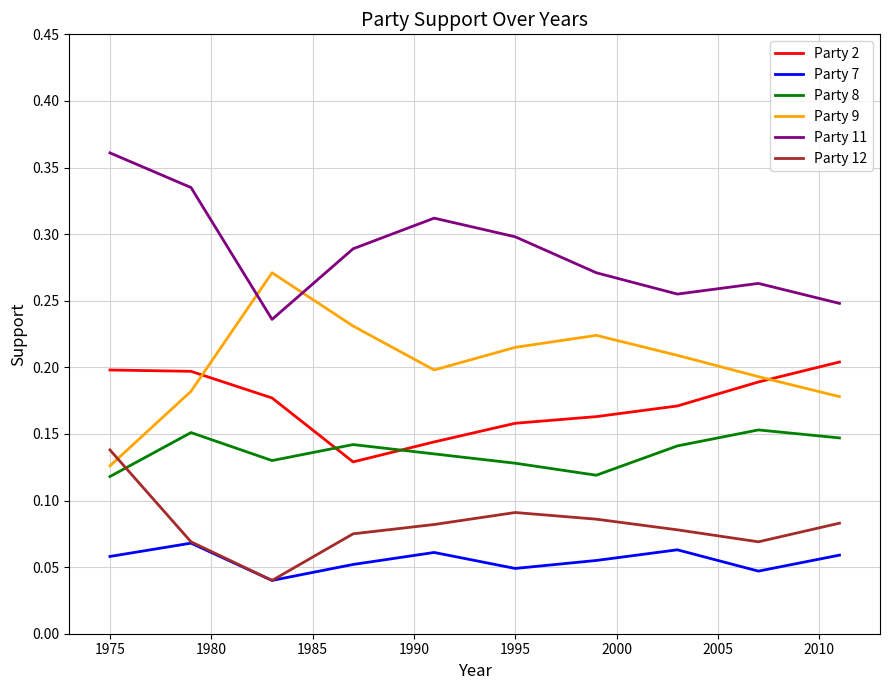

Which series ends up on top after the final intersection of Party 2 and Party 8?

Party 2